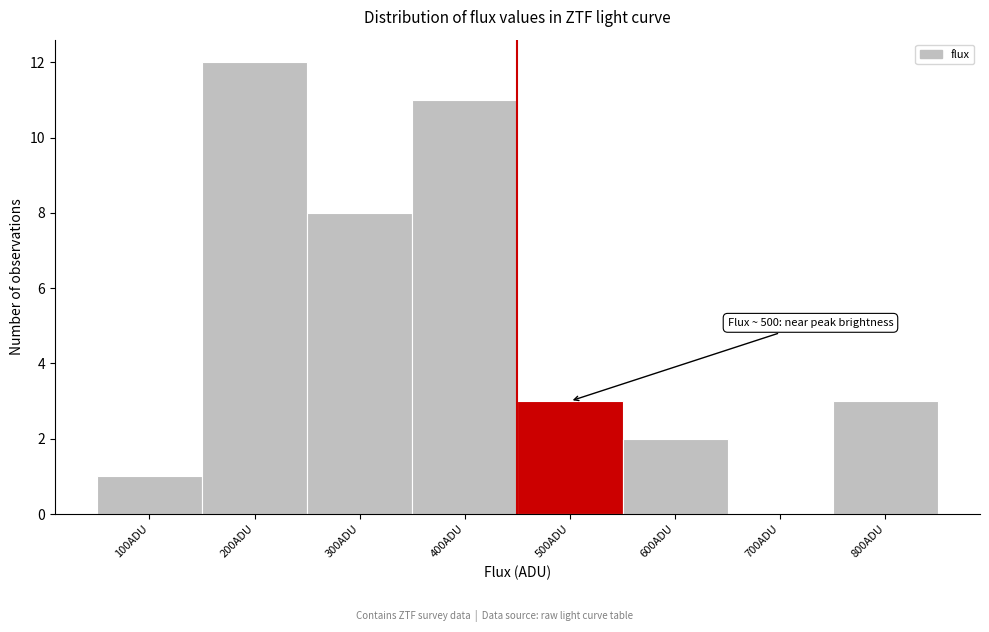

Reading right to left, list all the values displayed in this chart.

800ADU=3	700ADU=0	600ADU=2	500ADU=3	400ADU=11	300ADU=8	200ADU=12	100ADU=1